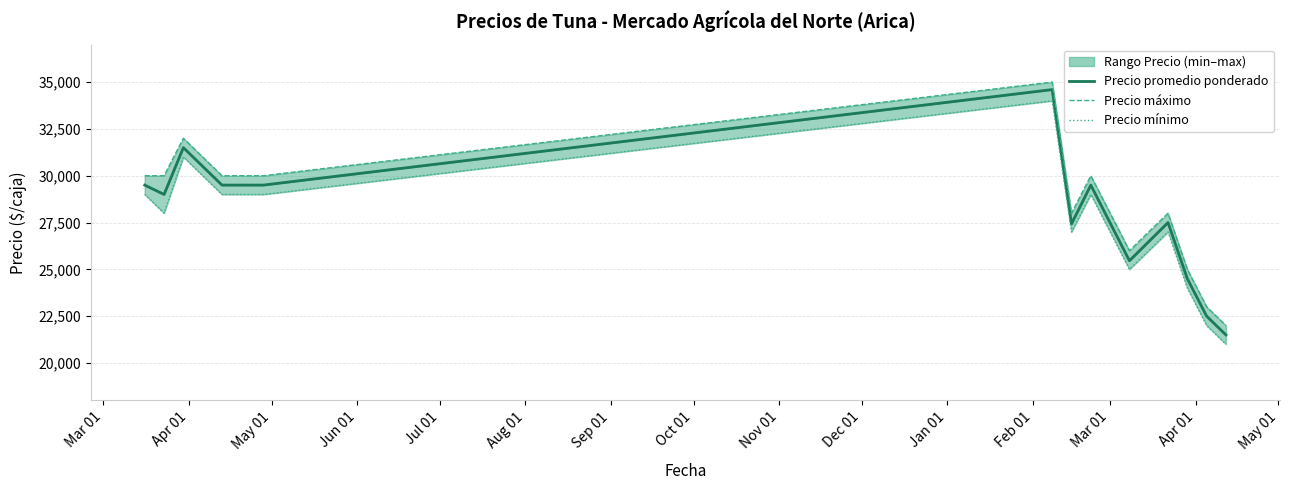

True or false: Precio mínimo and Precio promedio cross at least once.

False